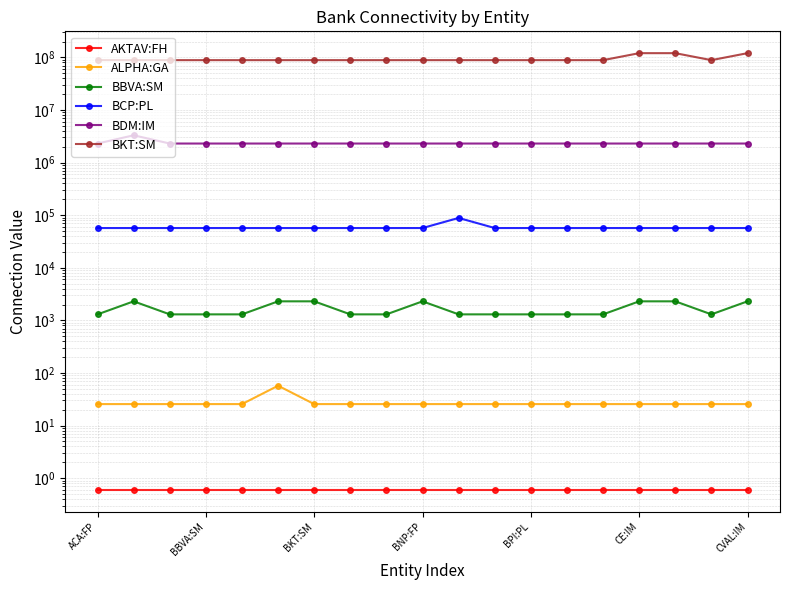

True or false: BDM:IM has more than 0 interior local peaks.

True